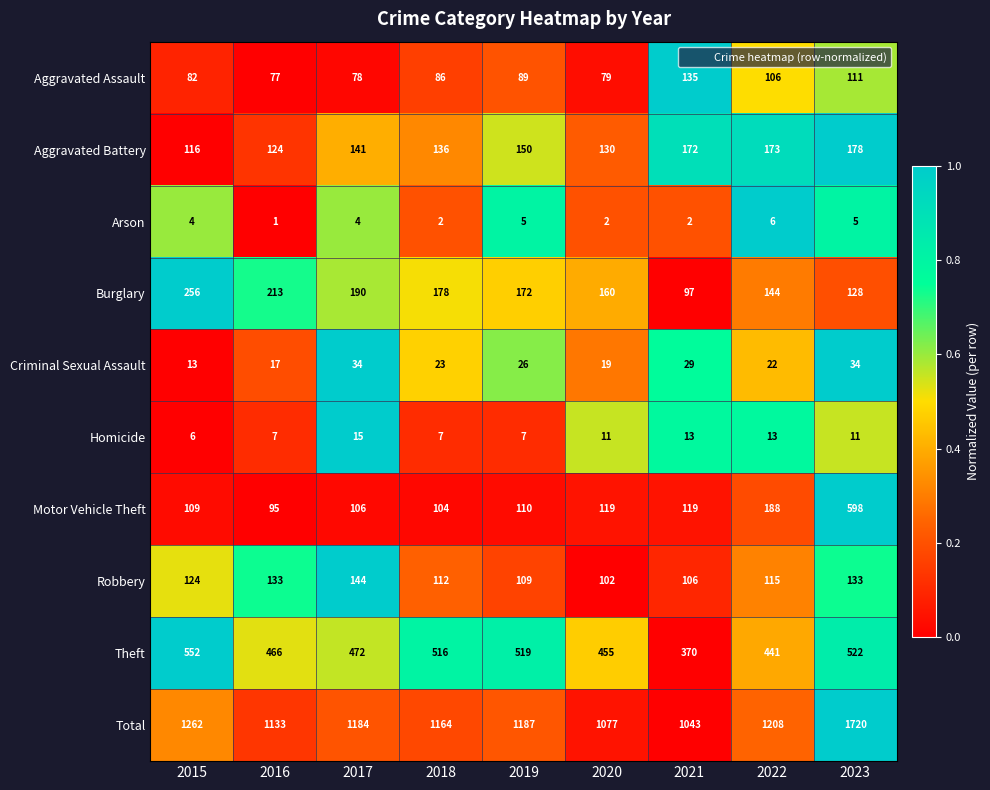

True or false: Theft has a value of 92 at 2022.

False